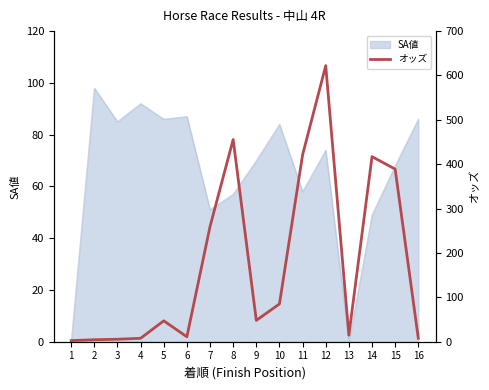

List the labels in order of value, smallest first.

1, 2, 3, 4, 16, 6, 13, 5, 9, 10, 7, 15, 14, 11, 8, 12